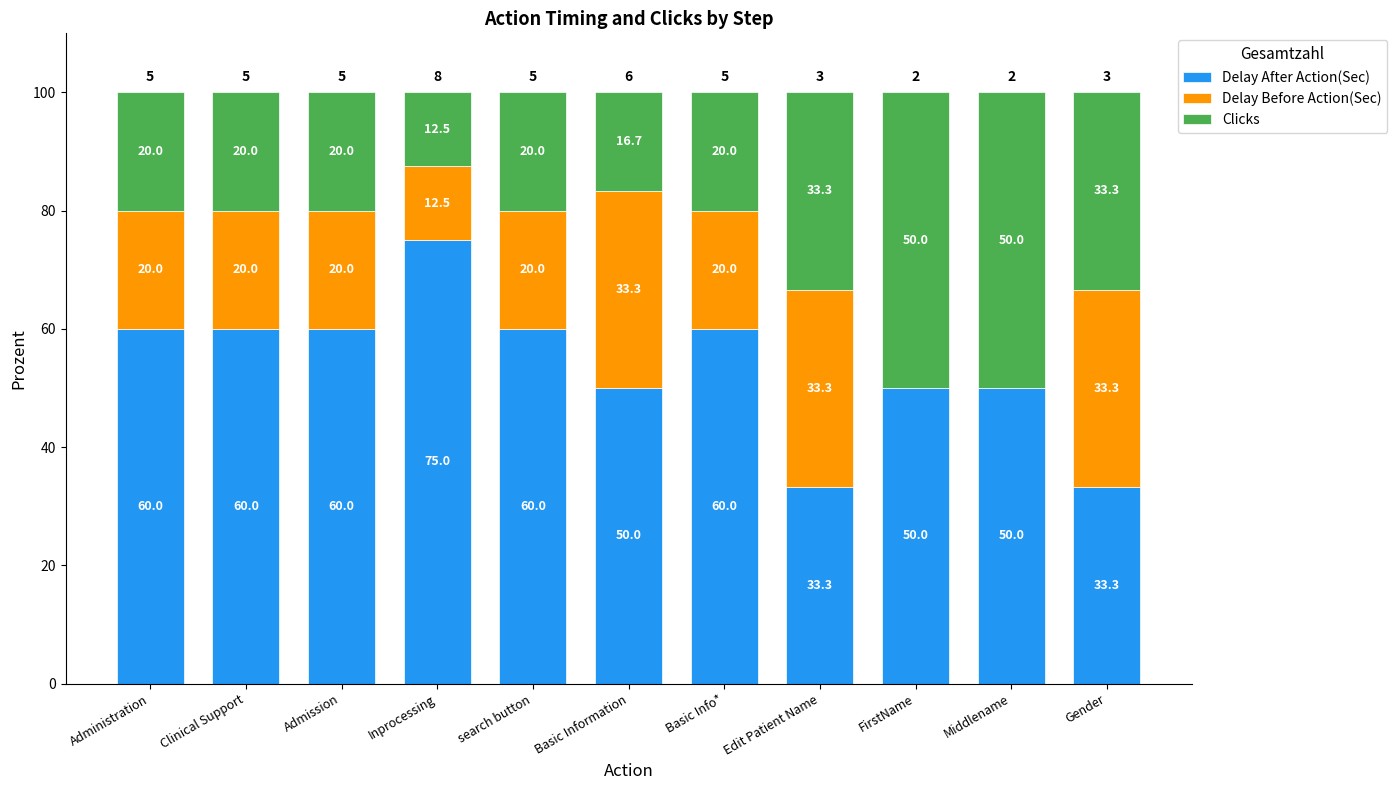

What is the sum of the Delay After Action(Sec) values at search button and Middlename?

110.0